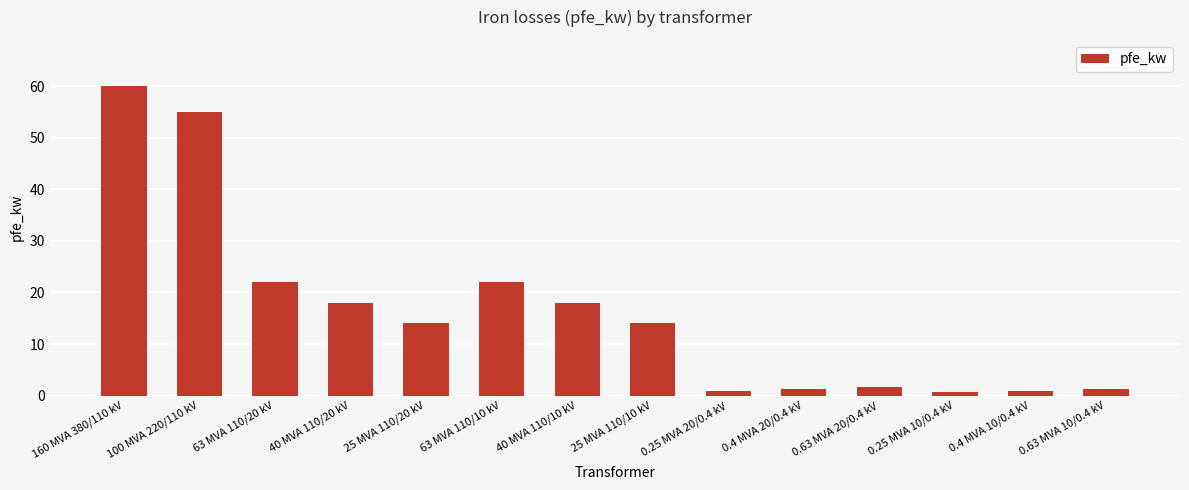

The chart shows a value of 4.4 at 40 MVA 110/10 kV. True or false?

False